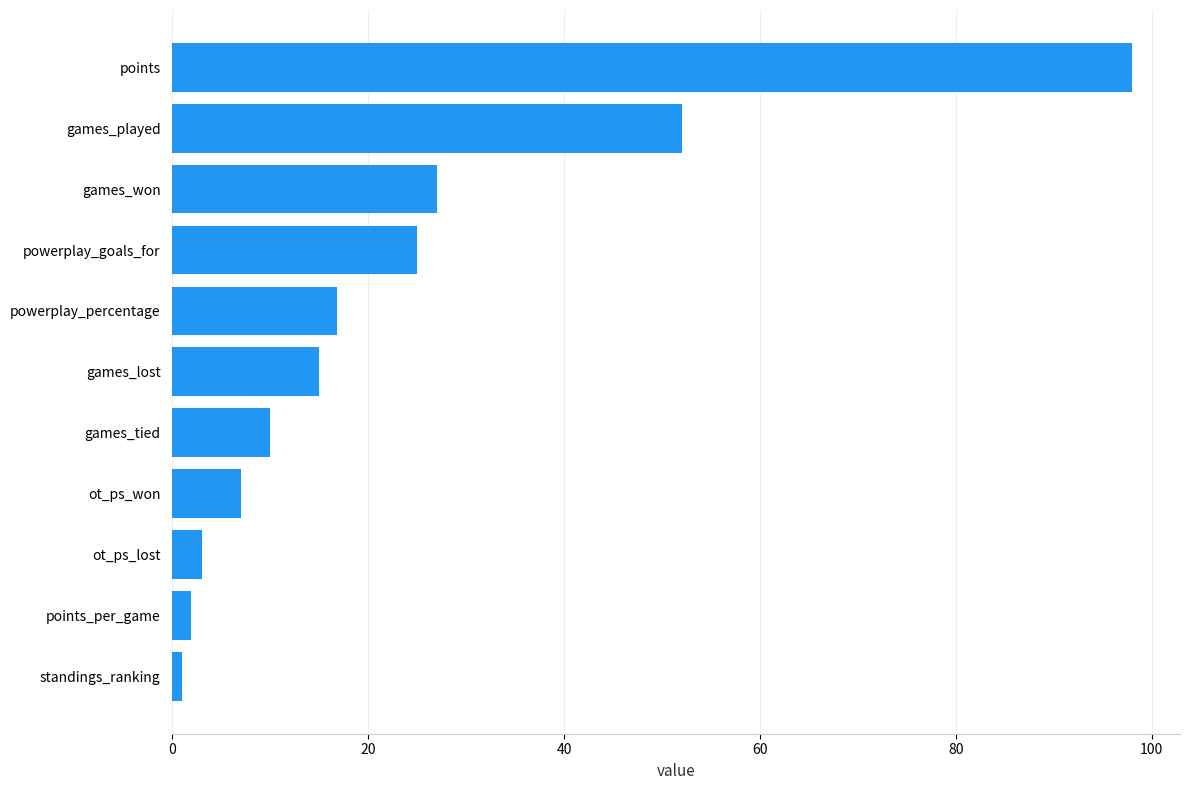

Which has a higher value, games_tied or powerplay_goals_for?

powerplay_goals_for